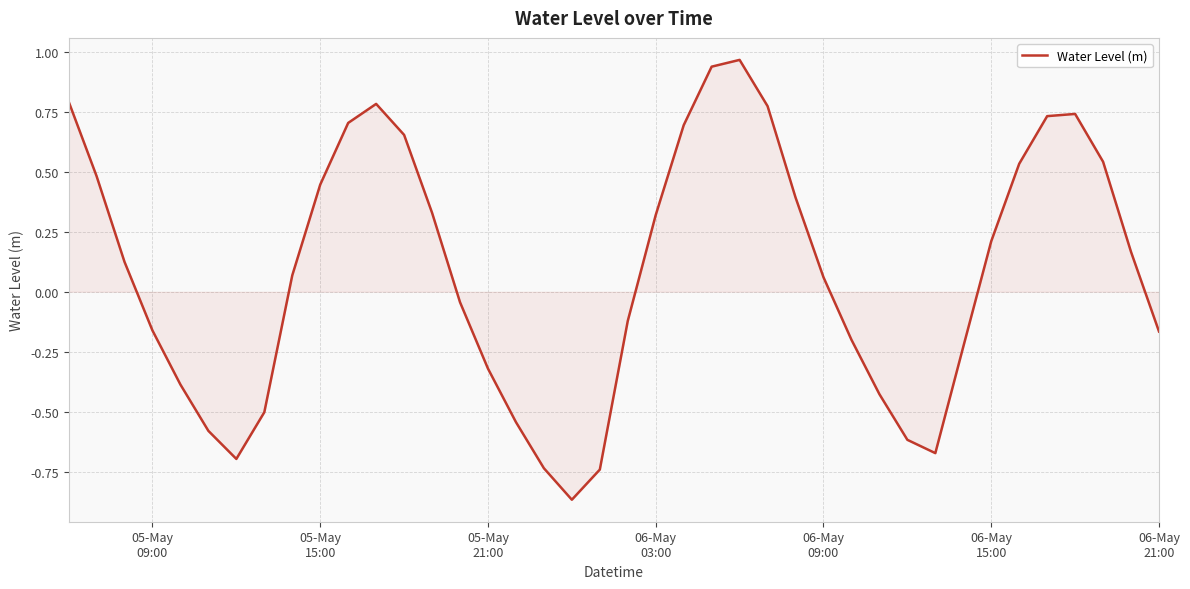

What is the difference between the maximum and minimum values?

1.8